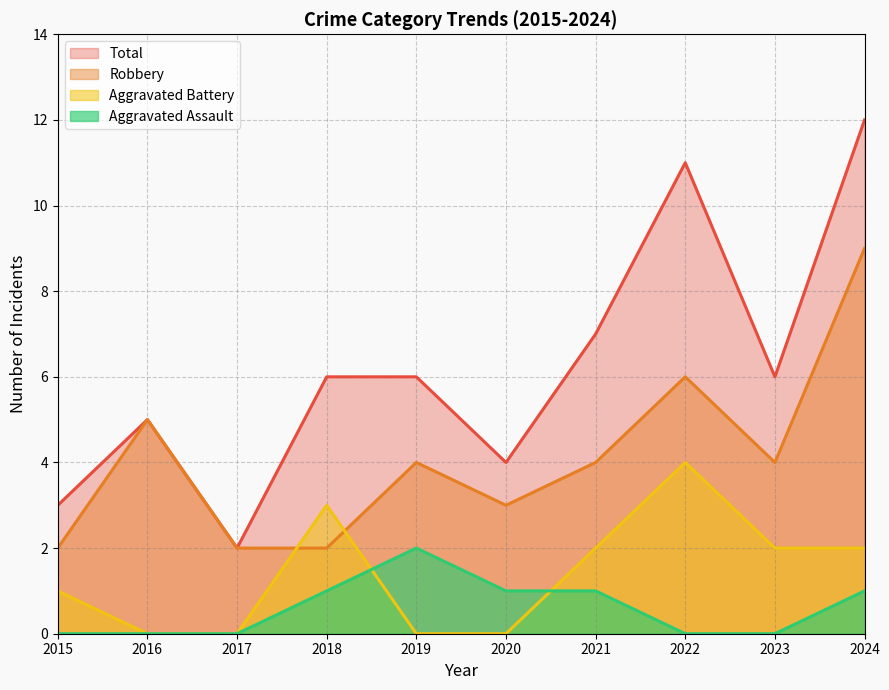

Where is the first local maximum for Aggravated Assault?

2019